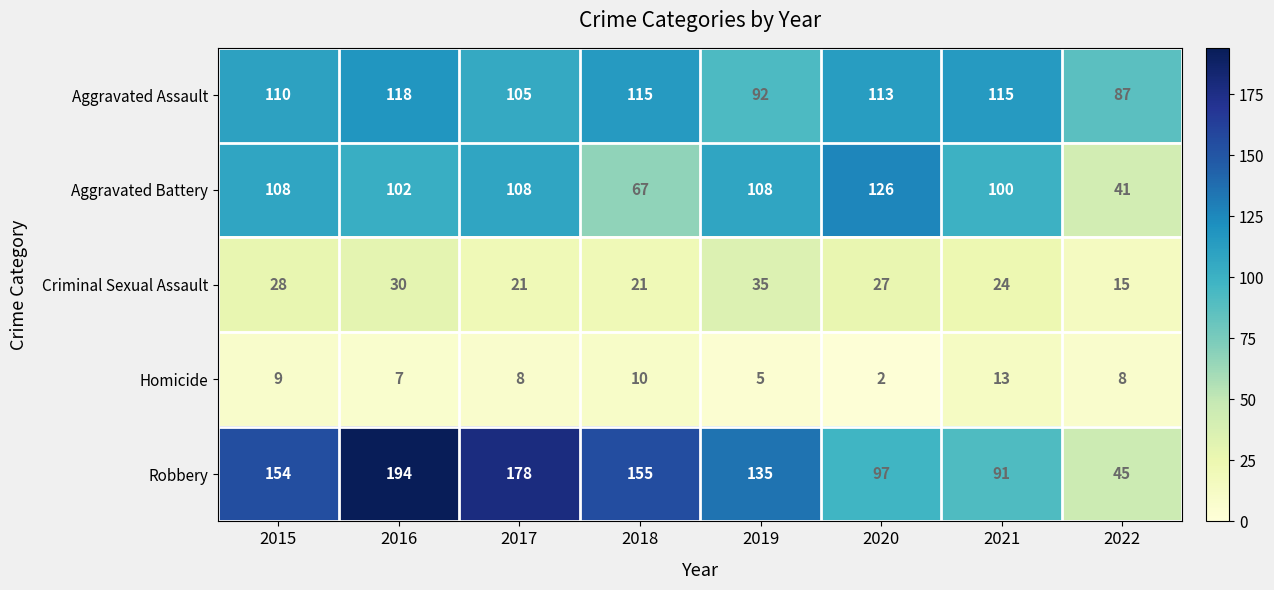

What is the approximate value of Aggravated Assault at 2016?

118